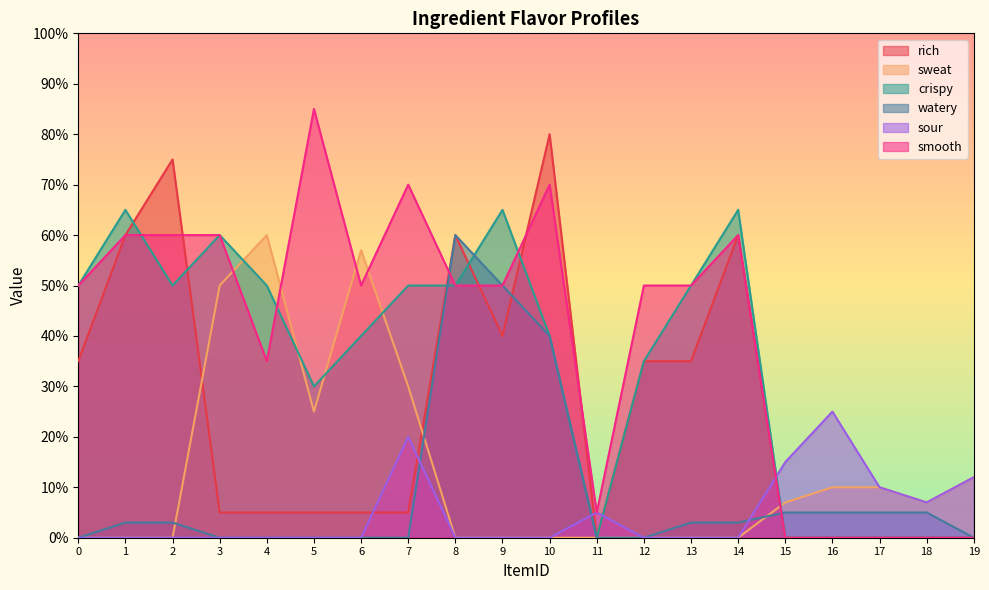

At which label is sour closest to 12?

19